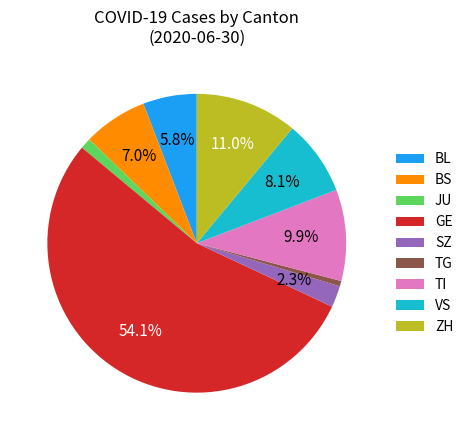

Which category accounts for the majority?

GE